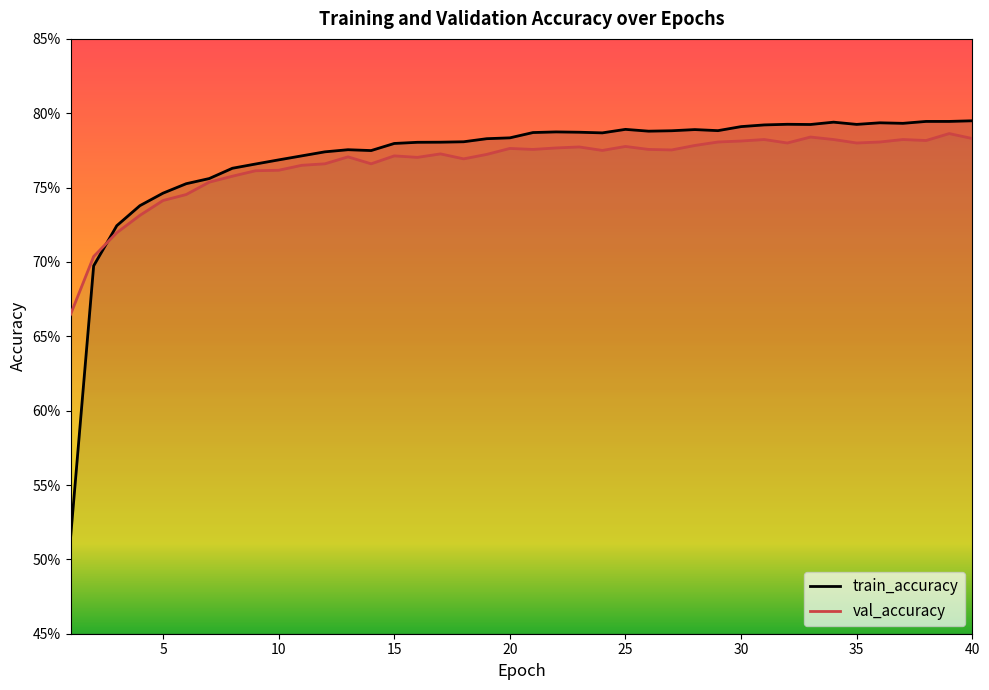

At which label does train_accuracy reach its minimum?

1